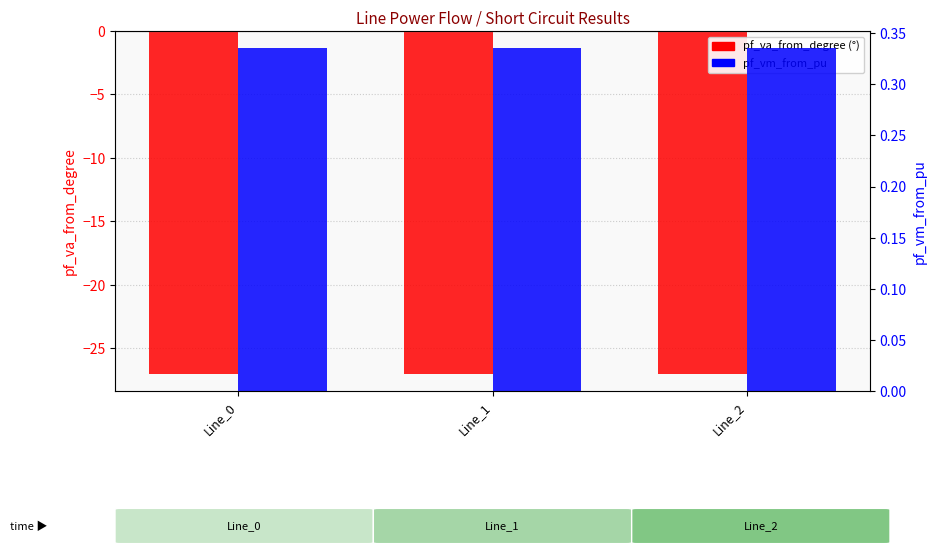

Where is pf_va_from_degree nearest to the value -27?

Line_2